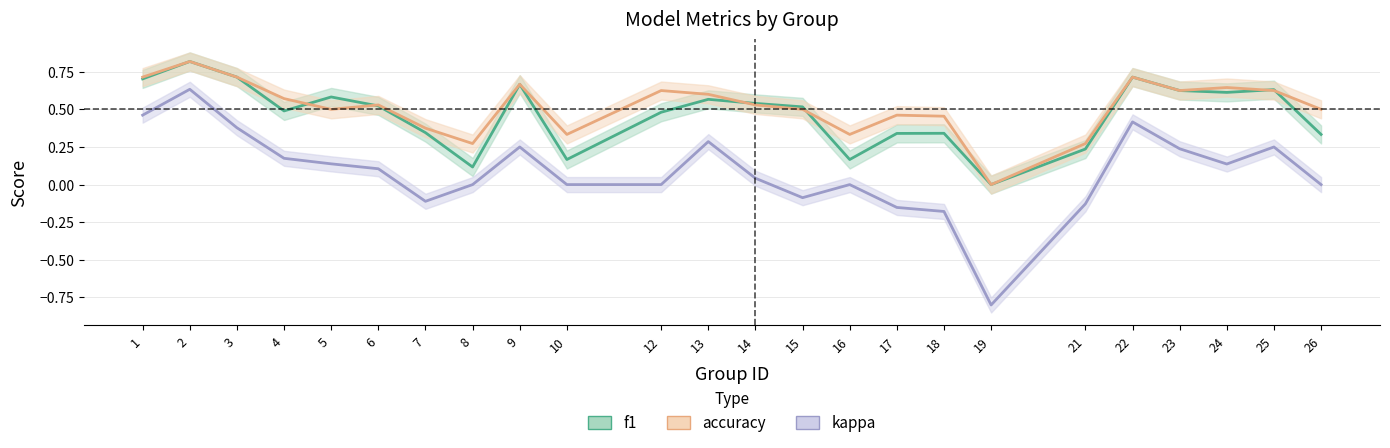

At which category does accuracy reach its first local peak?

2